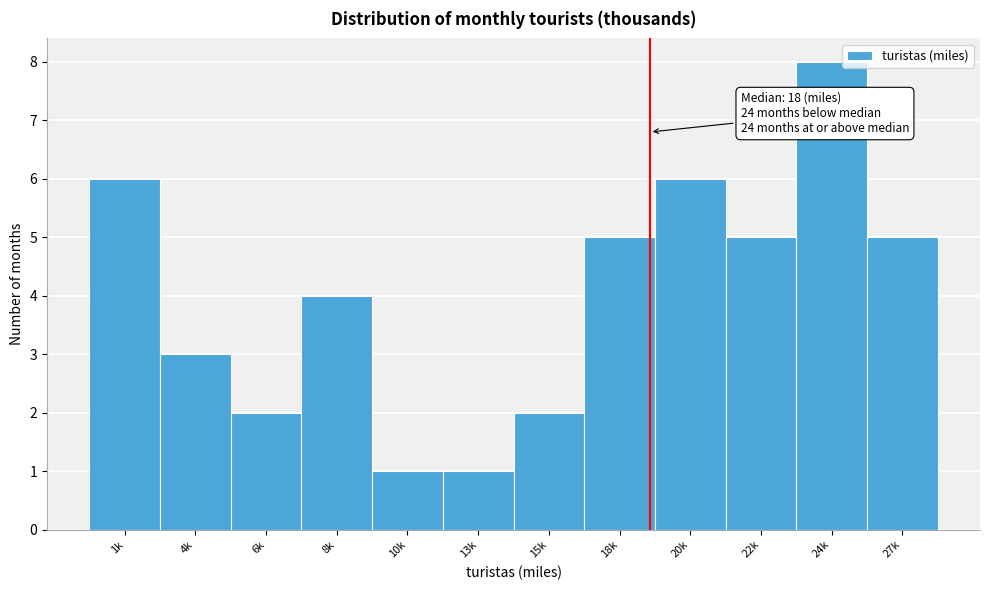

Reading right to left, list all the values displayed in this chart.

5	8	5	6	5	2	1	1	4	2	3	6